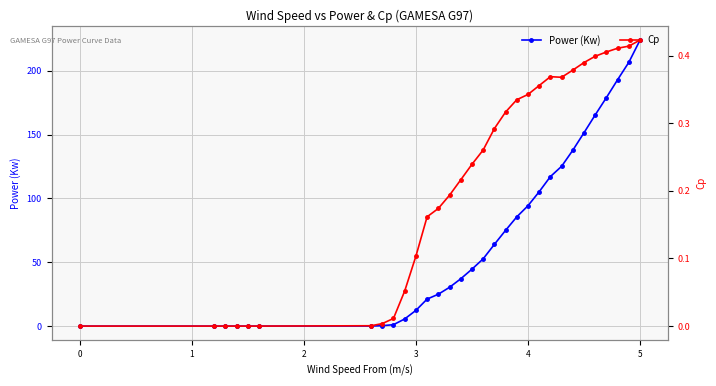

True or false: Cp and Power (Kw) cross at least once.

False